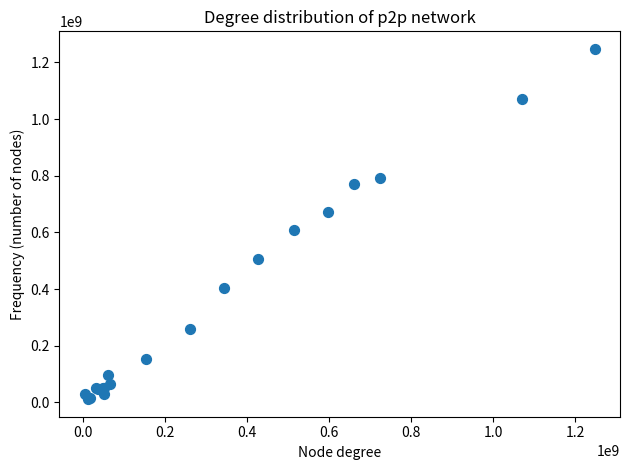

What Y value in the scatter plot is closest to 629573325?

609978000